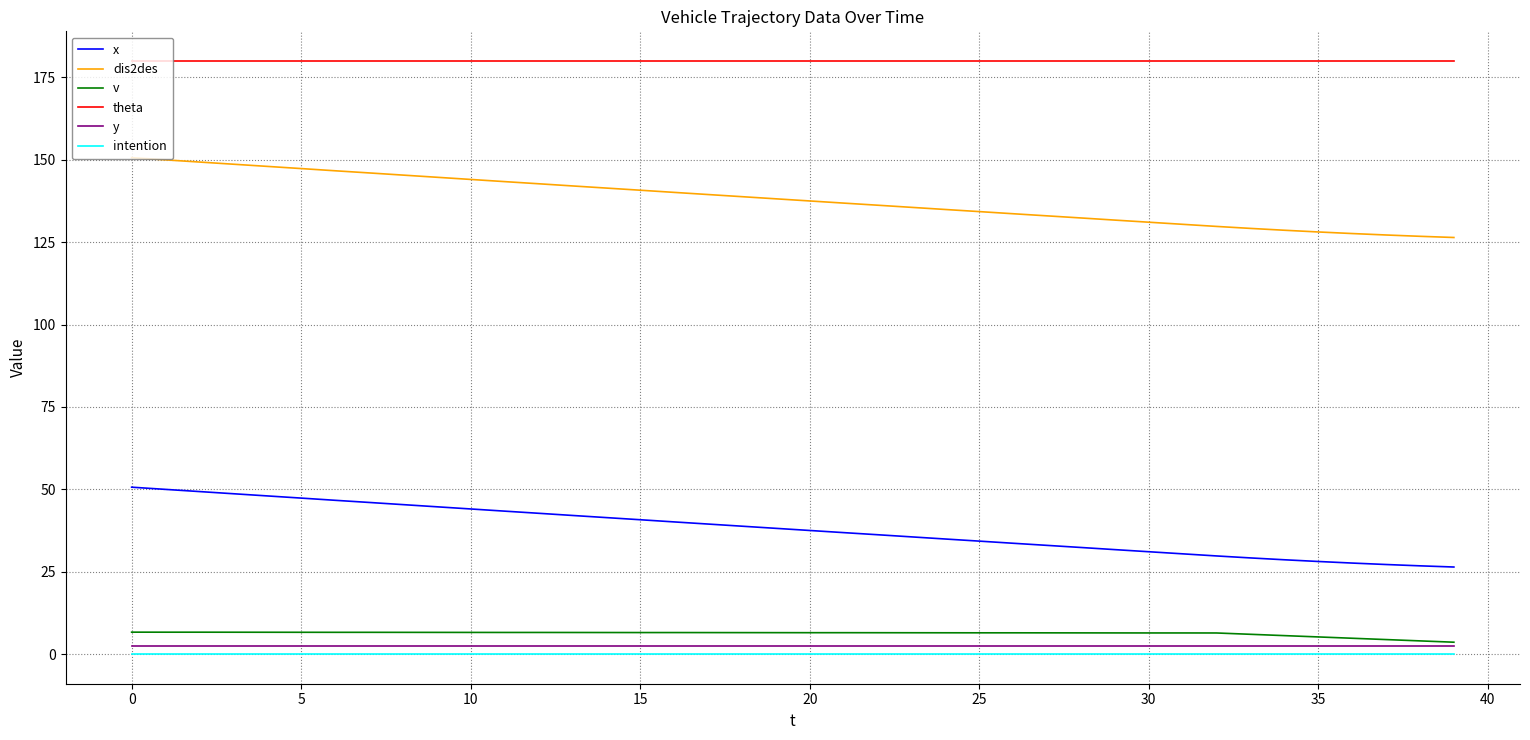

True or false: theta and x intersect in this chart.

False